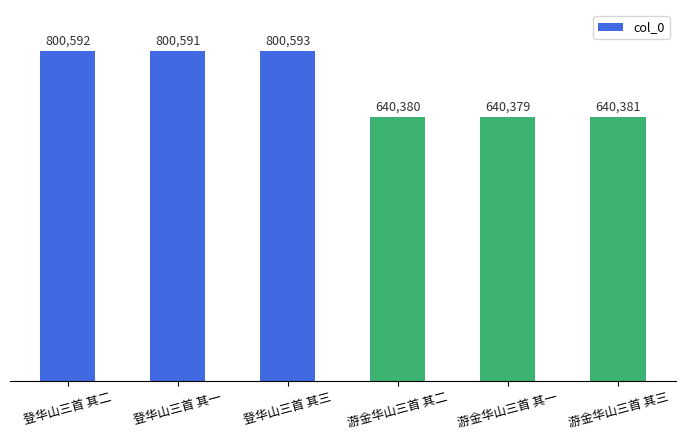

What is the average value?

720486